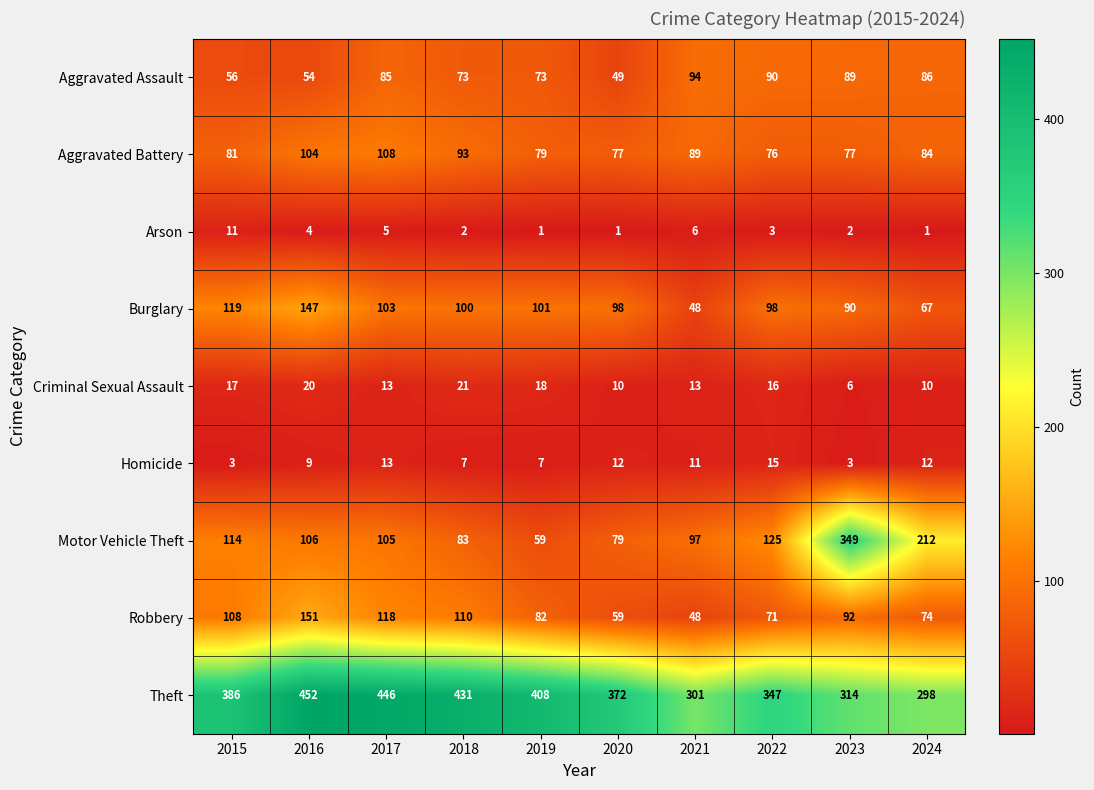

Which series changed the most between 2016 and 2020?

Robbery